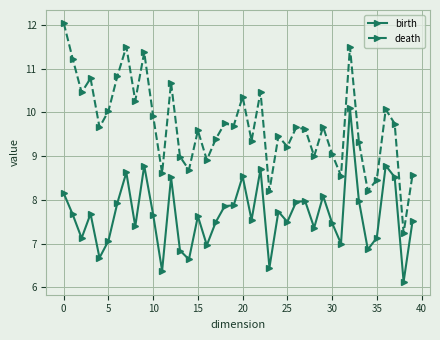

What is the minimum value for birth?

6.1